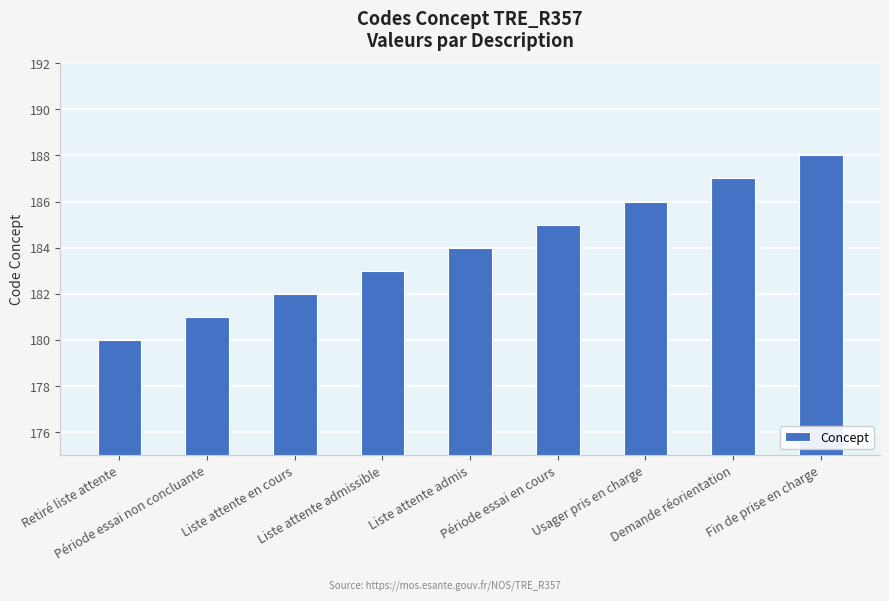

What is the change in value from Période essai en cours to Fin de prise en charge?

+3